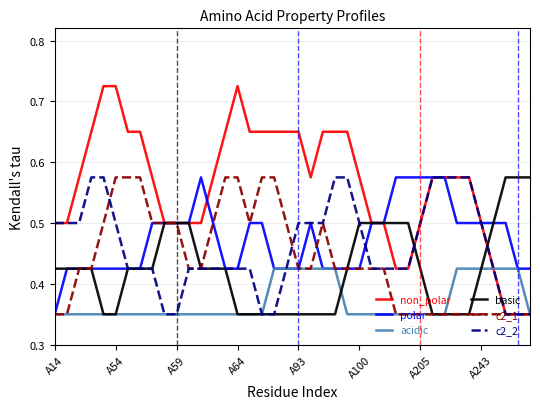

How many lines are shown in the chart?

6